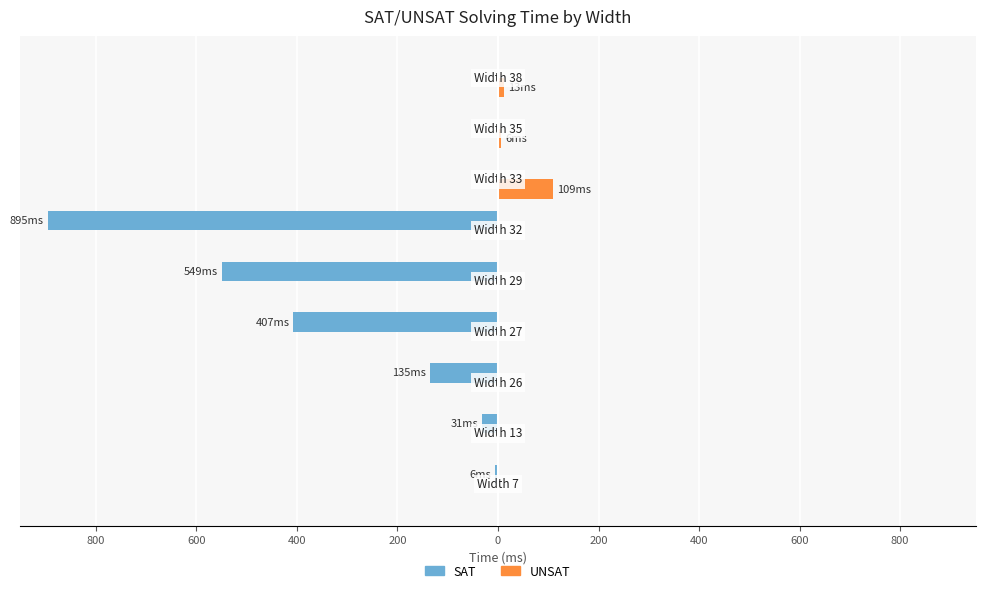

What are all the series names shown in the legend?

SAT, UNSAT